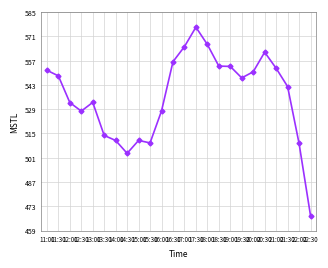

How many data points does each series have?

24